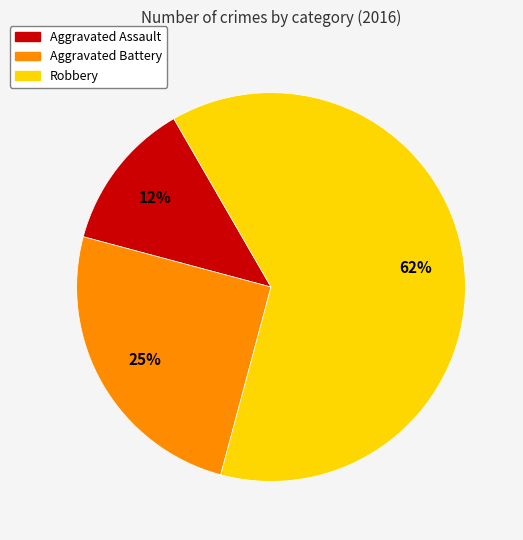

The Robbery slice represents 71% of the pie. True or false?

False